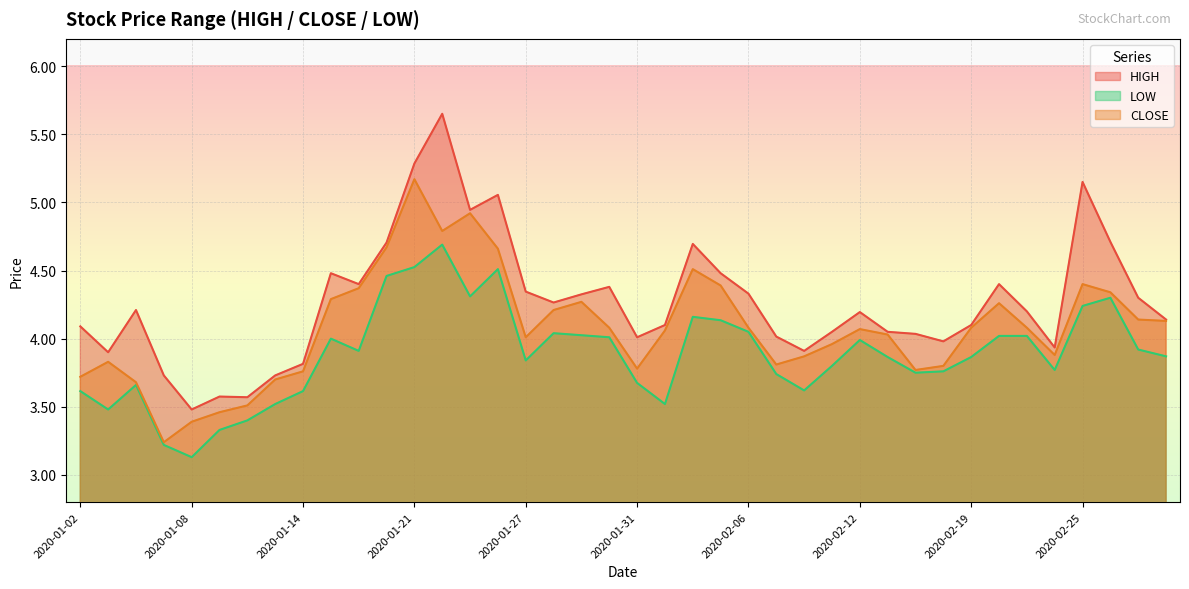

Reading left to right, extract all data points from this chart.

HIGH: 2020-01-02=4.1	2020-01-03=3.9	2020-01-06=4.2	2020-01-07=3.7	2020-01-08=3.5	2020-01-09=3.6	2020-01-10=3.6	2020-01-13=3.7	2020-01-14=3.8	2020-01-15=4.5	2020-01-16=4.4	2020-01-17=4.7	2020-01-21=5.3	2020-01-22=5.7	2020-01-23=4.9	2020-01-24=5.1	2020-01-27=4.3	2020-01-28=4.3	2020-01-29=4.3	2020-01-30=4.4	2020-01-31=4.0	2020-02-03=4.1	2020-02-04=4.7	2020-02-05=4.5	2020-02-06=4.3	2020-02-07=4.0	2020-02-10=3.9	2020-02-11=4.0	2020-02-12=4.2	2020-02-13=4.0	2020-02-14=4.0	2020-02-18=4.0	2020-02-19=4.1	2020-02-20=4.4	2020-02-21=4.2	2020-02-24=3.9	2020-02-25=5.2	2020-02-26=4.7	2020-02-27=4.3	2020-02-28=4.1
LOW: 2020-01-02=3.6	2020-01-03=3.5	2020-01-06=3.7	2020-01-07=3.2	2020-01-08=3.1	2020-01-09=3.3	2020-01-10=3.4	2020-01-13=3.5	2020-01-14=3.6	2020-01-15=4.0	2020-01-16=3.9	2020-01-17=4.5	2020-01-21=4.5	2020-01-22=4.7	2020-01-23=4.3	2020-01-24=4.5	2020-01-27=3.8	2020-01-28=4.0	2020-01-29=4.0	2020-01-30=4.0	2020-01-31=3.7	2020-02-03=3.5	2020-02-04=4.2	2020-02-05=4.1	2020-02-06=4.0	2020-02-07=3.7	2020-02-10=3.6	2020-02-11=3.8	2020-02-12=4.0	2020-02-13=3.9	2020-02-14=3.8	2020-02-18=3.8	2020-02-19=3.9	2020-02-20=4.0	2020-02-21=4.0	2020-02-24=3.8	2020-02-25=4.2	2020-02-26=4.3	2020-02-27=3.9	2020-02-28=3.9
CLOSE: 2020-01-02=3.7	2020-01-03=3.8	2020-01-06=3.7	2020-01-07=3.2	2020-01-08=3.4	2020-01-09=3.5	2020-01-10=3.5	2020-01-13=3.7	2020-01-14=3.8	2020-01-15=4.3	2020-01-16=4.4	2020-01-17=4.7	2020-01-21=5.2	2020-01-22=4.8	2020-01-23=4.9	2020-01-24=4.7	2020-01-27=4.0	2020-01-28=4.2	2020-01-29=4.3	2020-01-30=4.1	2020-01-31=3.8	2020-02-03=4.1	2020-02-04=4.5	2020-02-05=4.4	2020-02-06=4.1	2020-02-07=3.8	2020-02-10=3.9	2020-02-11=4.0	2020-02-12=4.1	2020-02-13=4.0	2020-02-14=3.8	2020-02-18=3.8	2020-02-19=4.1	2020-02-20=4.3	2020-02-21=4.1	2020-02-24=3.9	2020-02-25=4.4	2020-02-26=4.3	2020-02-27=4.1	2020-02-28=4.1